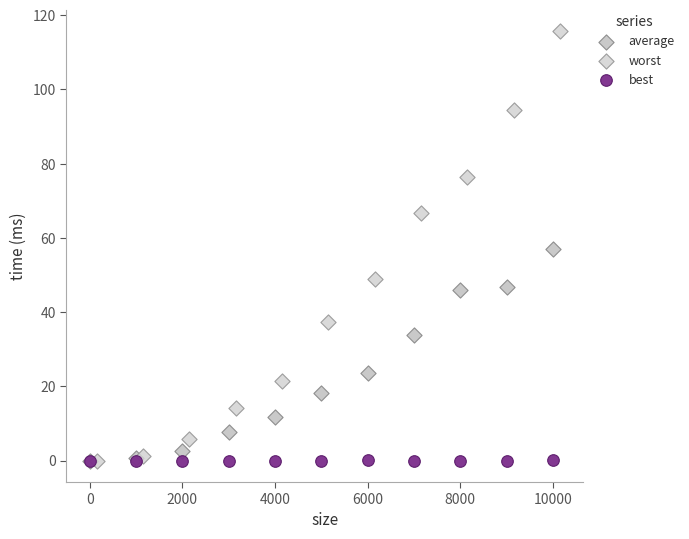

Which series has the widest spread of Y values?

worst